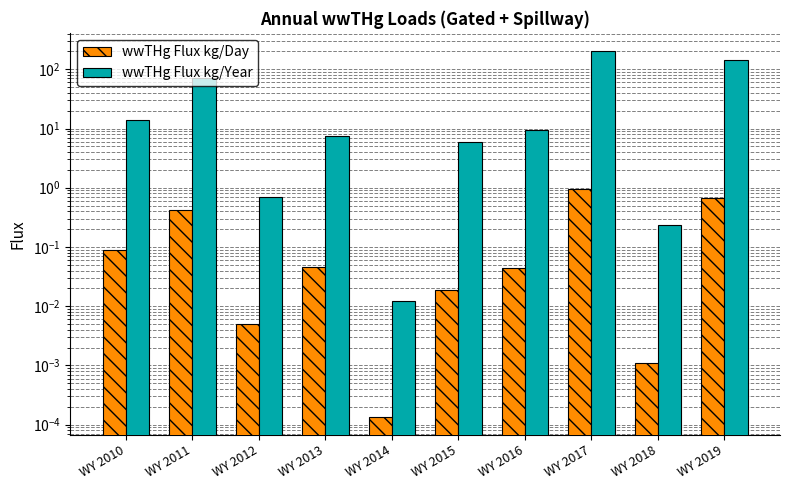

Which series has the largest range (max minus min)?

wwTHg Flux kg/Year